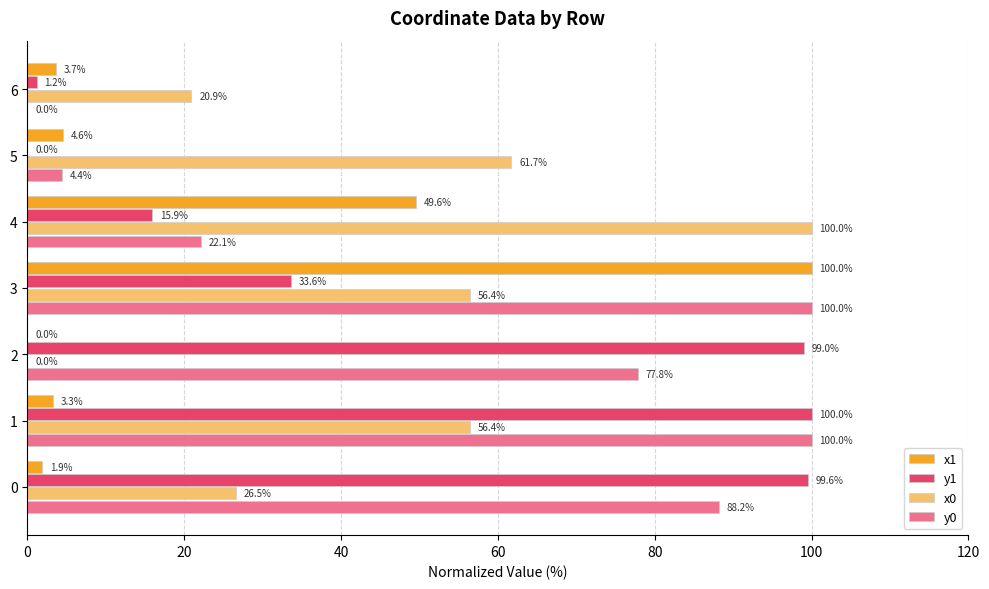

How many data points in y1 are above 33?

4